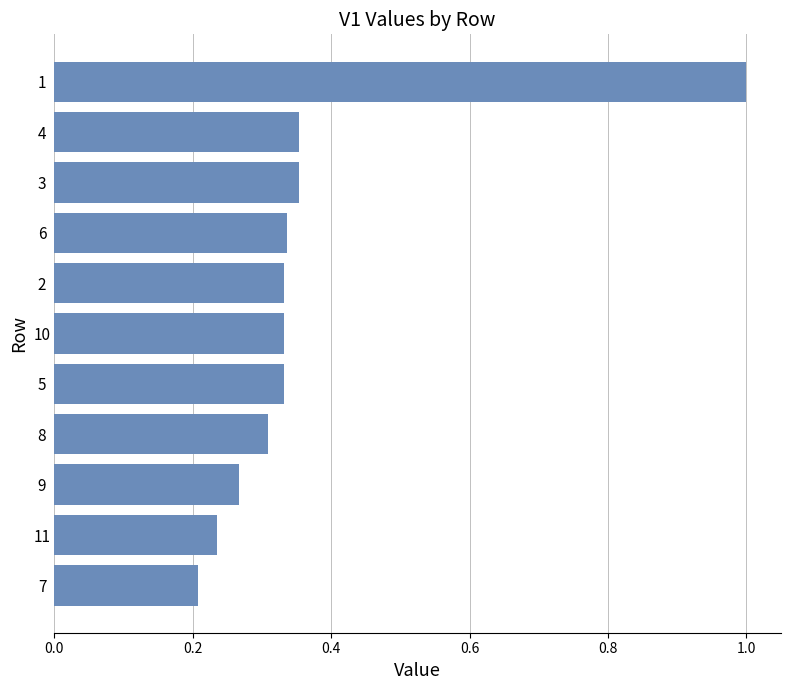

What is the greatest value displayed?

1.0